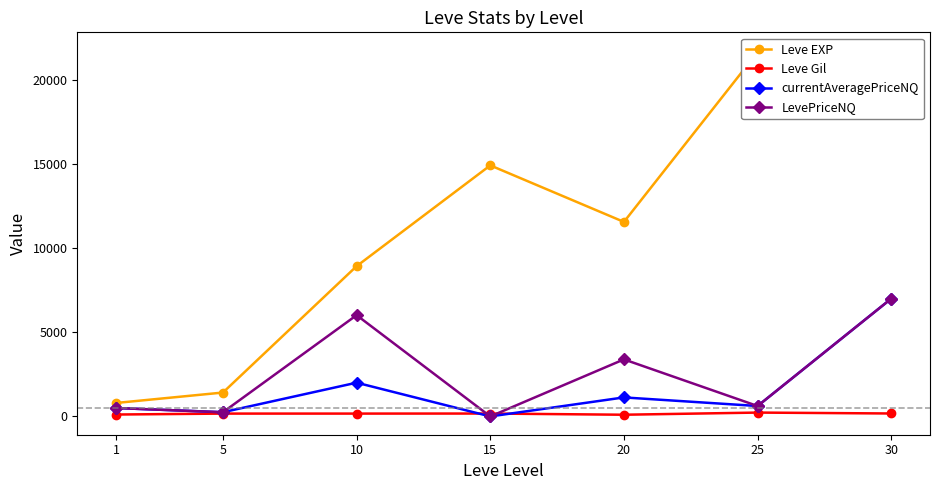

Reading right to left, list all the values displayed in this chart.

Leve EXP: 30=21740.0	25=21650.0	20=11560.0	15=14920.0	10=8930.0	5=1420.0	1=800.0
Leve Gil: 30=175.0	25=229.0	20=101.0	15=172.0	10=169.0	5=169.0	1=113.0
currentAveragePriceNQ: 30=7000.5	25=619.4	20=1130.0	15=0.0	10=2006.0	5=250.0	1=500.0
LevePriceNQ: 30=7000.5	25=619.4	20=3390.0	15=0.0	10=6018.1	5=250.0	1=500.0